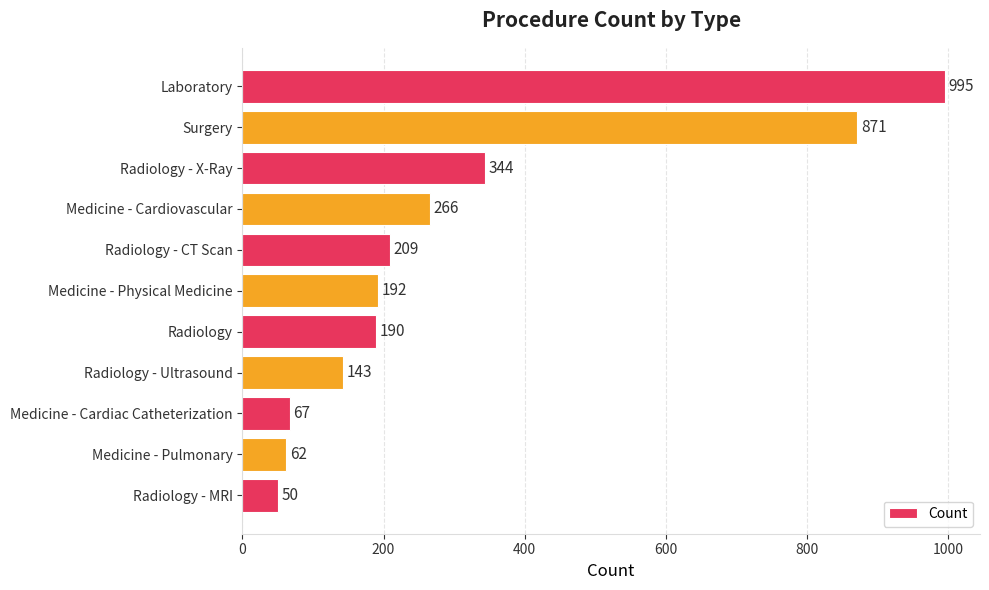

At which label is the value closest to 522?

Radiology - X-Ray